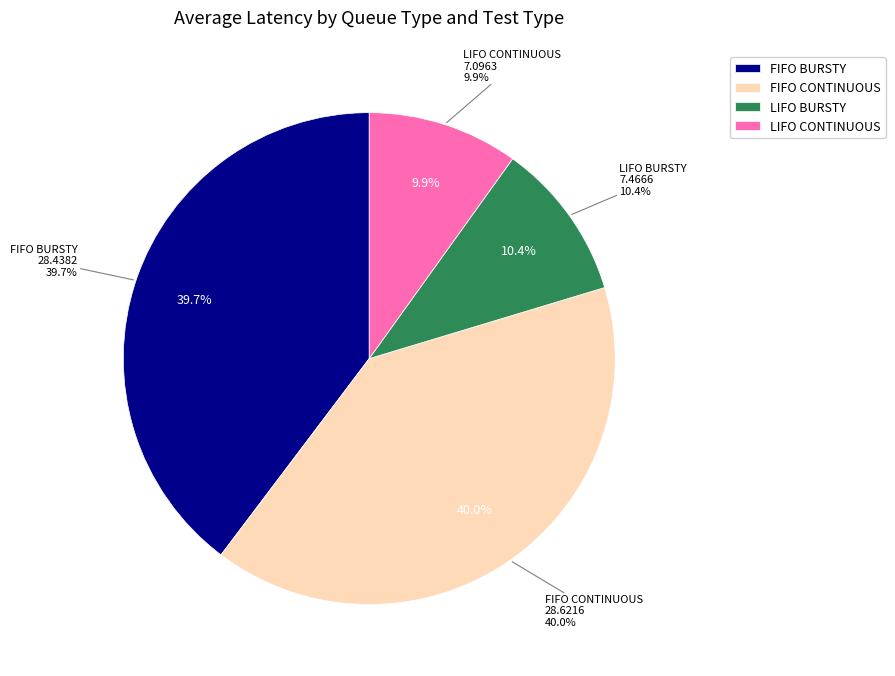

Is it true that LIFO BURSTY is 16% of the pie?

False